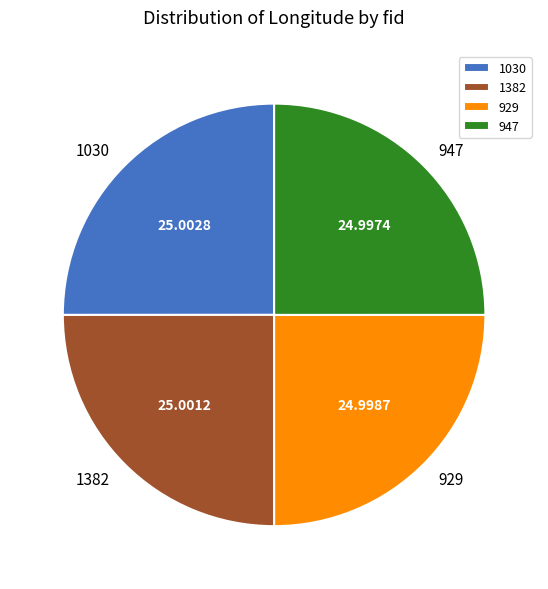

What is the ratio of the value at 1382 to the value at 947?

1.0